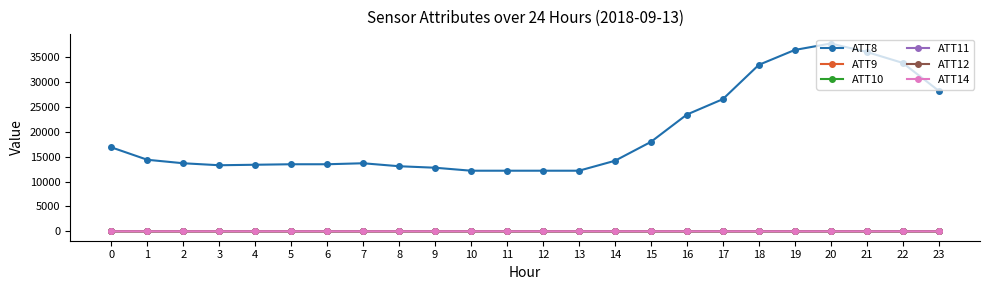

What is the approximate value of ATT11 at 22?

7.4